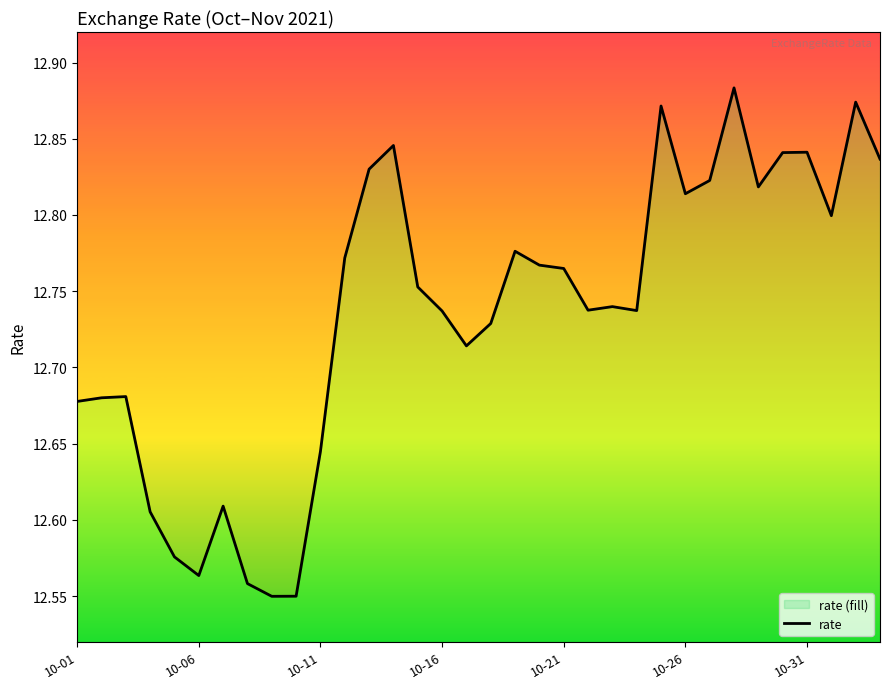

The chart shows a value of 12.6 at 10-11. True or false?

True